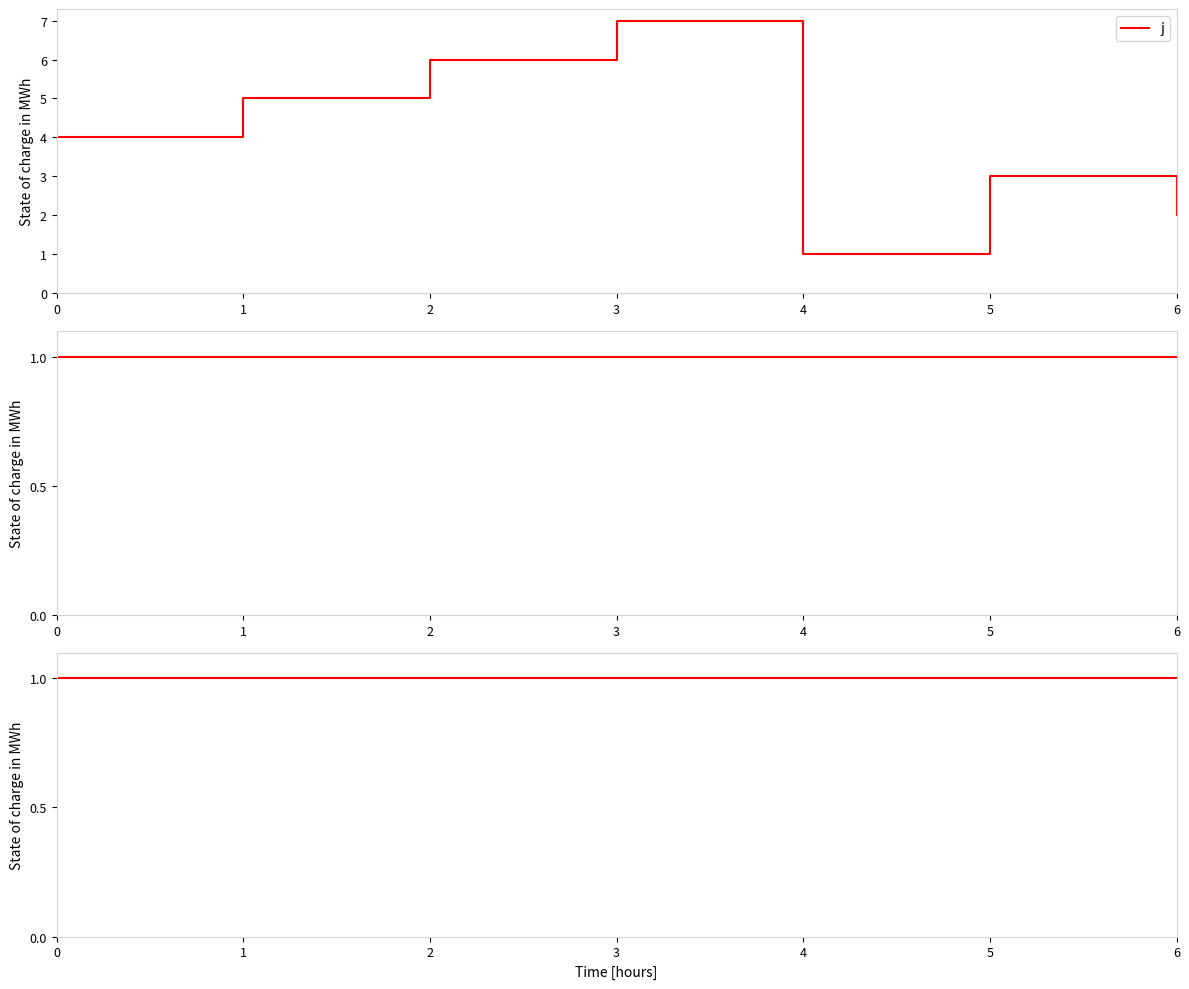

Read the x value at 0.

1